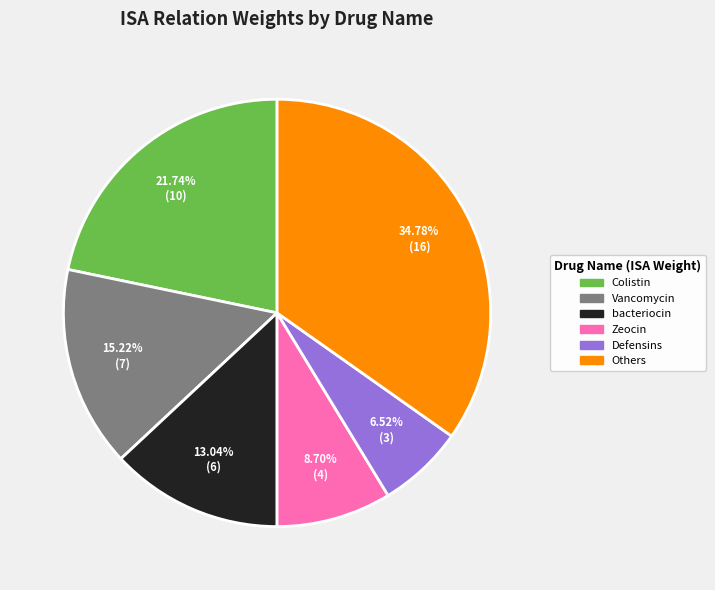

Does any single category account for the majority?

No